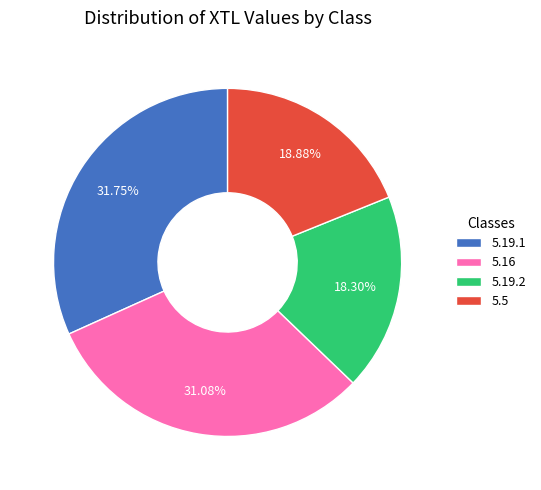

To the nearest percent, what is the difference between the largest and smallest slice percentages?

13%